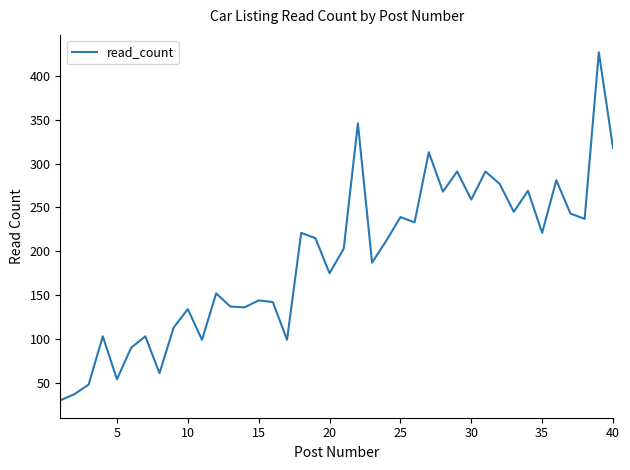

What is the greatest value displayed?

427